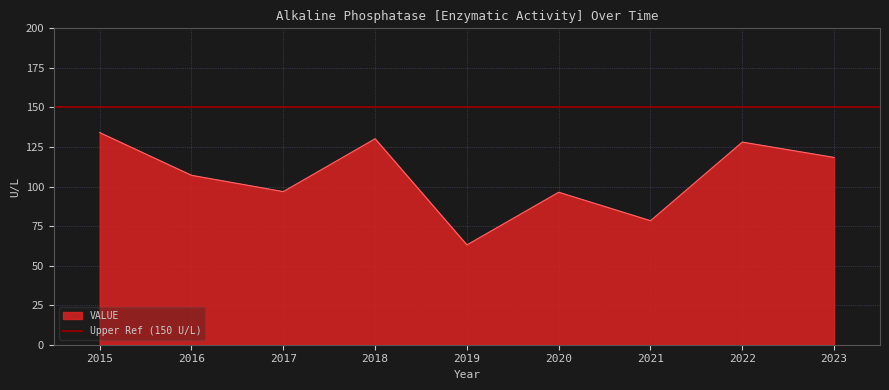

What is the sum of all values?

952.6